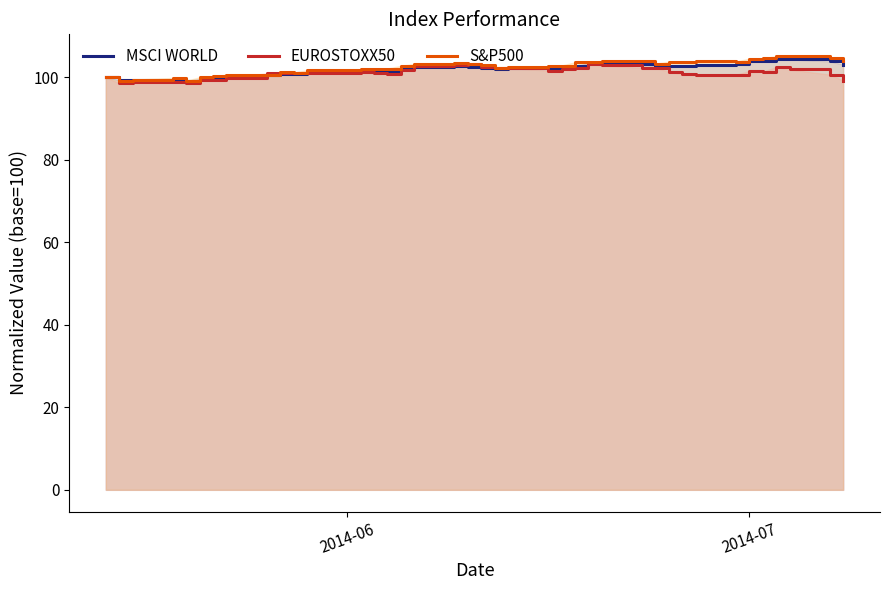

In S&P500, how many points are lower than both neighbors (excluding endpoints)?

8